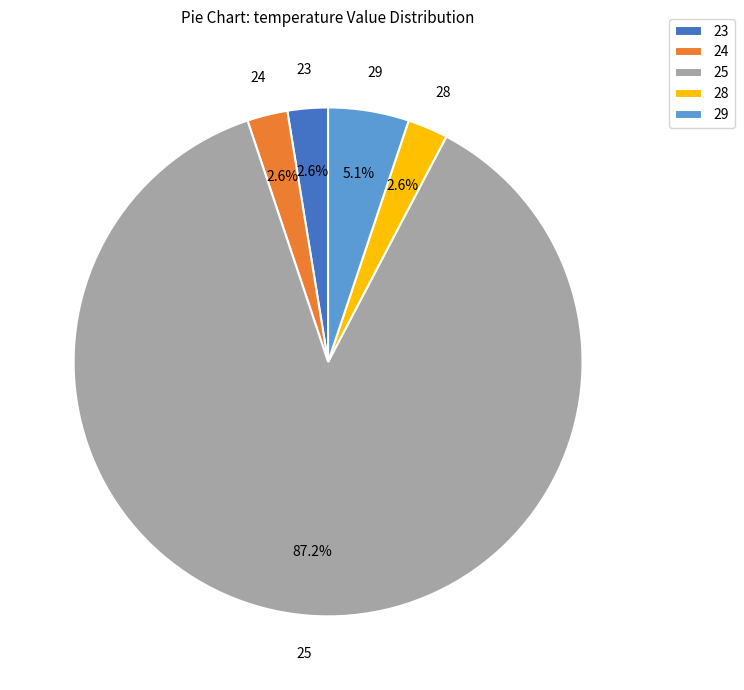

What is the largest slice in the pie chart?

25